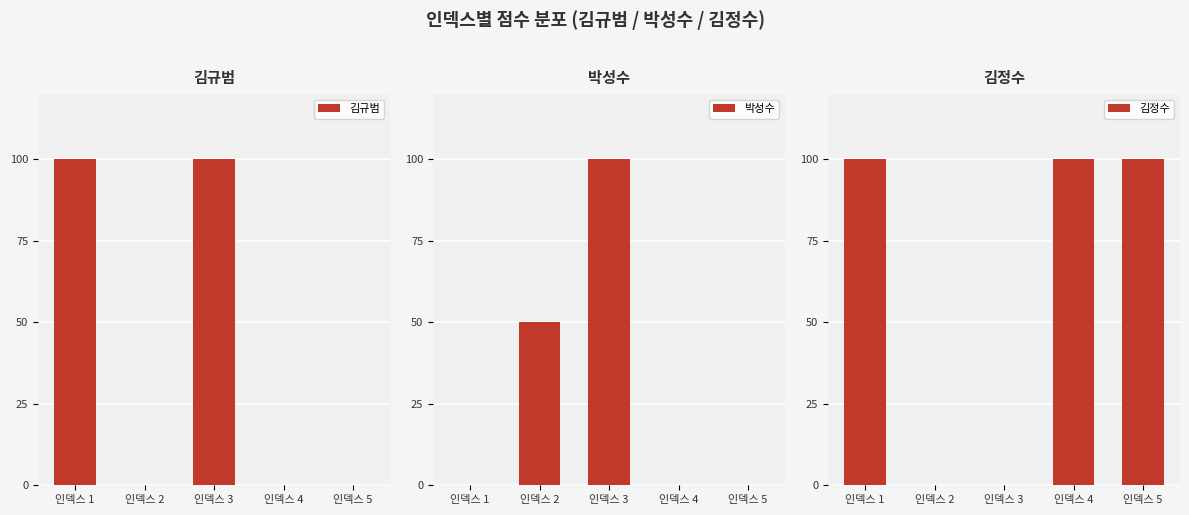

What is the difference between the second highest and second lowest values in the 박성수 series?

50